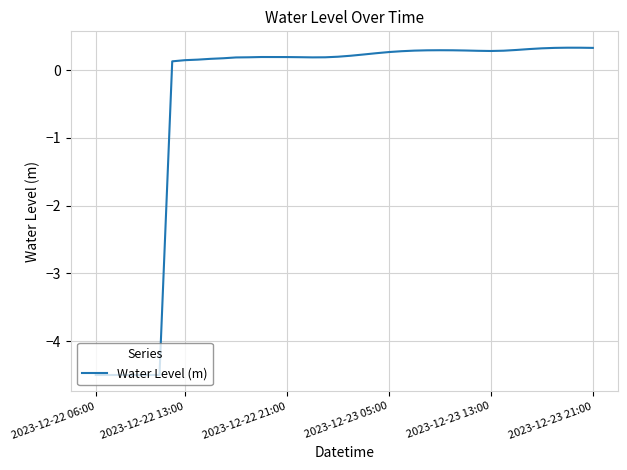

What is the smallest value displayed?

-4.5